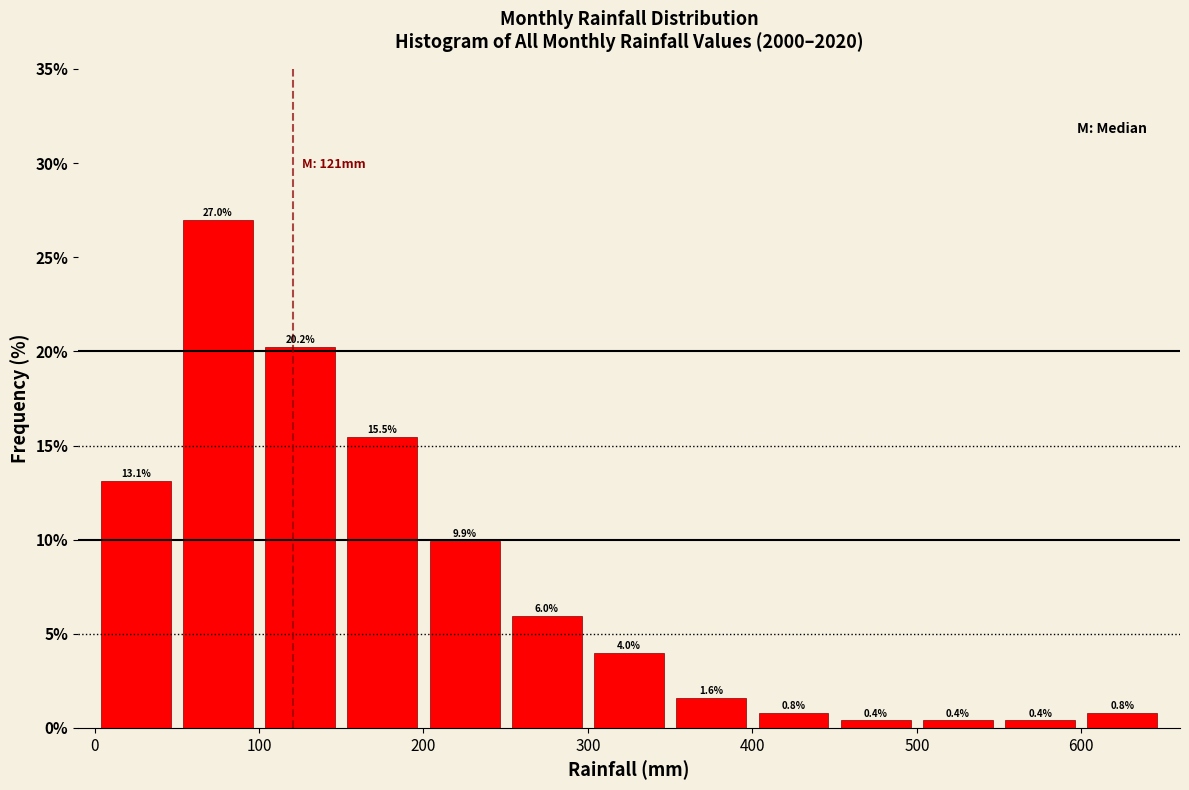

Reading left to right, transcribe this chart: for each bar, give the range it covers on the x-axis and its height.

0 to 50: 13.1
50 to 100: 27.0
100 to 150: 20.2
150 to 200: 15.5
200 to 250: 9.9
250 to 300: 6.0
300 to 350: 4.0
350 to 400: 1.6
400 to 450: 0.8
450 to 500: 0.4
500 to 550: 0.4
550 to 600: 0.4
600 to 650: 0.8